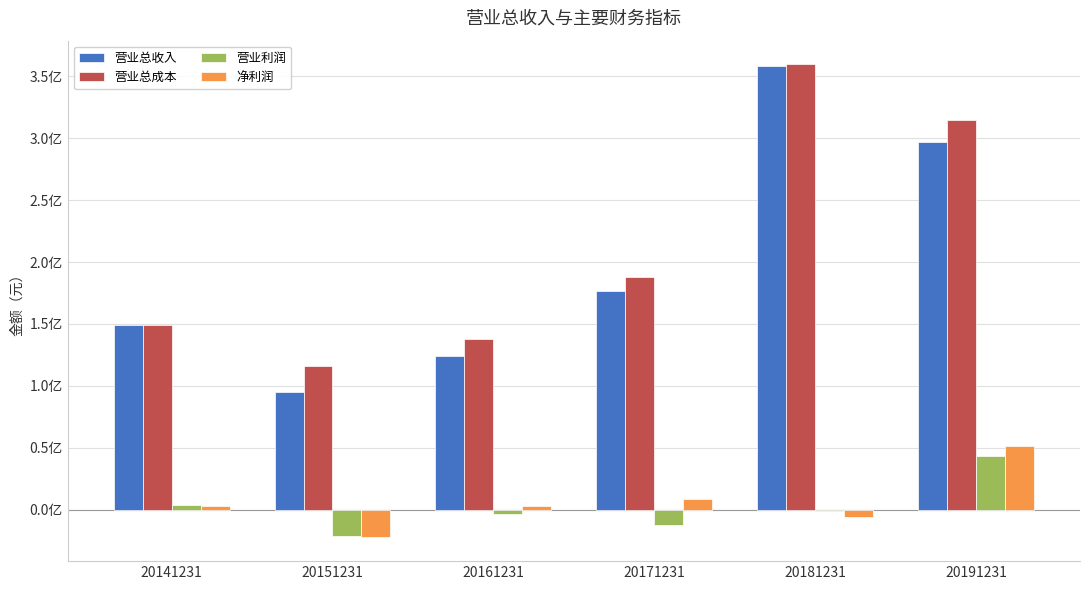

What is the difference between the 营业总收入 values at 20181231 and 20161231?

234745388.6